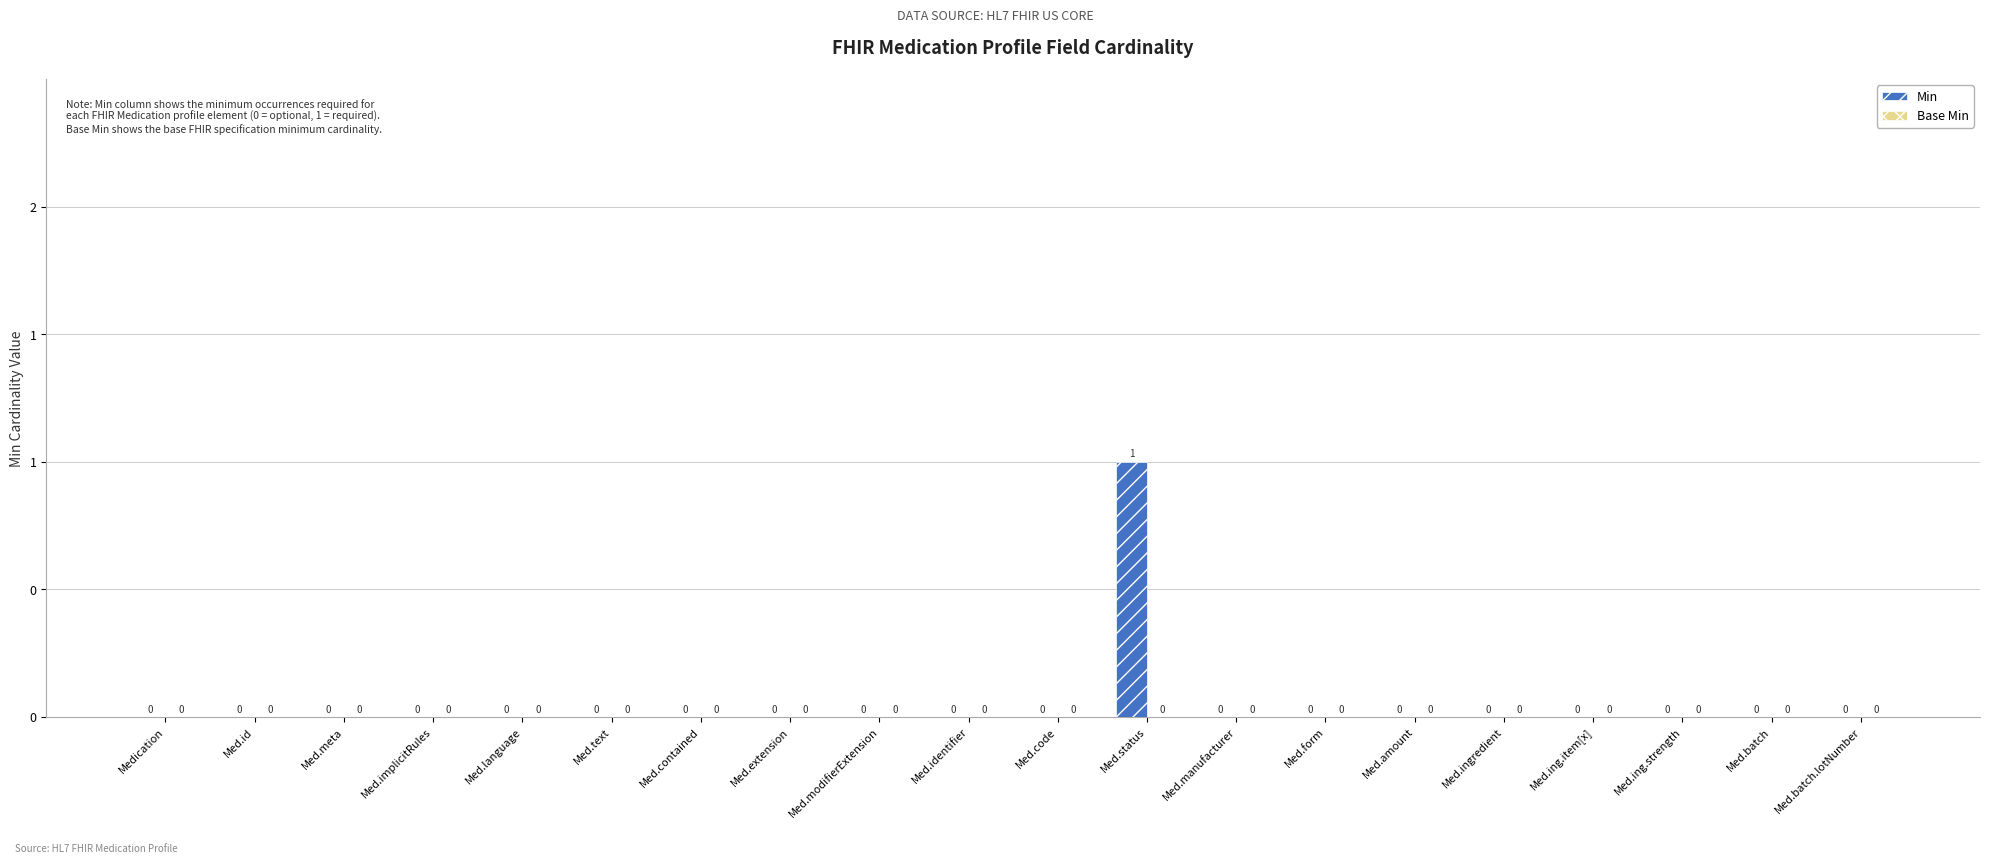

Reading left to right, what are all the values shown in this chart?

Min: Medication=0	Med.id=0	Med.meta=0	Med.implicitRules=0	Med.language=0	Med.text=0	Med.contained=0	Med.extension=0	Med.modifierExtension=0	Med.identifier=0	Med.code=0	Med.status=1	Med.manufacturer=0	Med.form=0	Med.amount=0	Med.ingredient=0	Med.ing.item[x]=0	Med.ing.strength=0	Med.batch=0	Med.batch.lotNumber=0
Base Min: Medication=0	Med.id=0	Med.meta=0	Med.implicitRules=0	Med.language=0	Med.text=0	Med.contained=0	Med.extension=0	Med.modifierExtension=0	Med.identifier=0	Med.code=0	Med.status=0	Med.manufacturer=0	Med.form=0	Med.amount=0	Med.ingredient=0	Med.ing.item[x]=0	Med.ing.strength=0	Med.batch=0	Med.batch.lotNumber=0